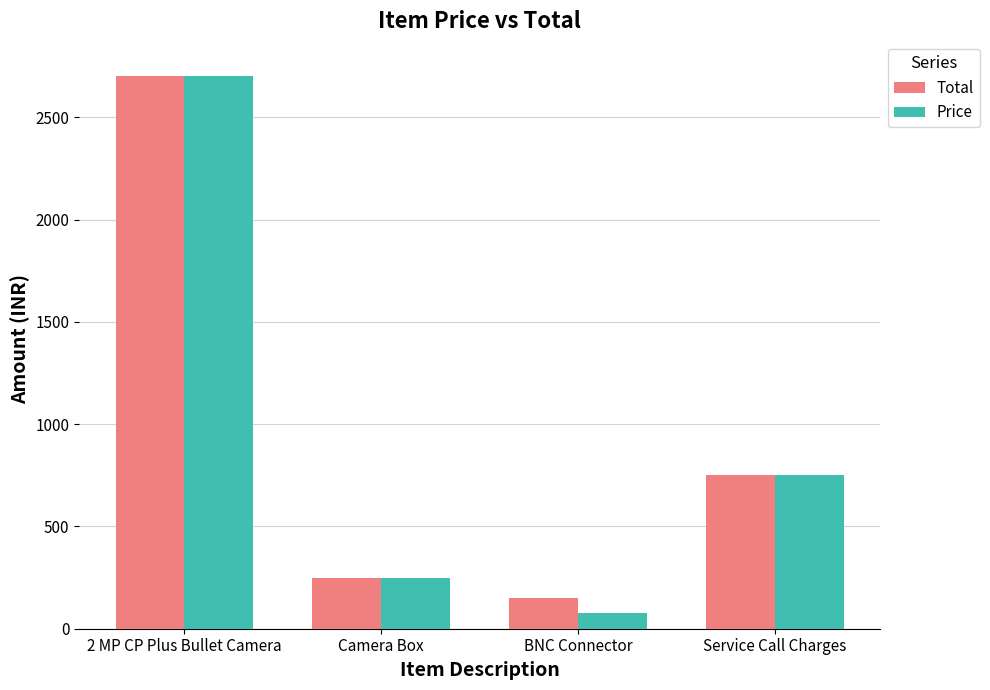

At which label does Price first exceed 750?

2 MP CP Plus Bullet Camera